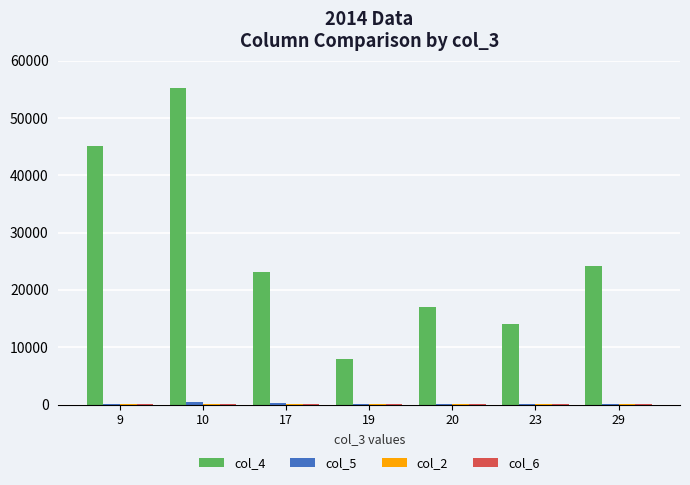

What is the greatest value displayed?

55200